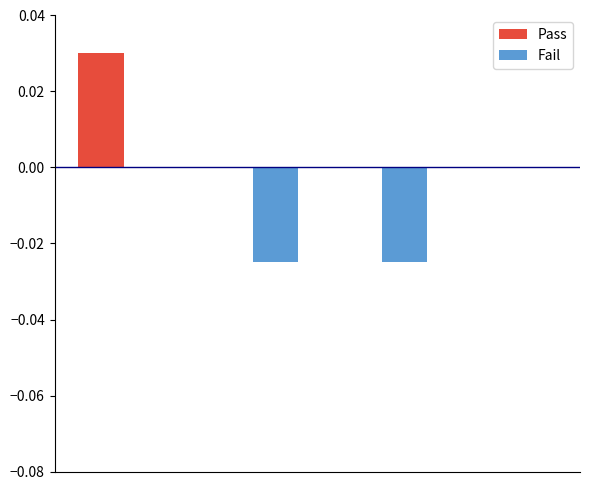

How many groups of bars are there?

4